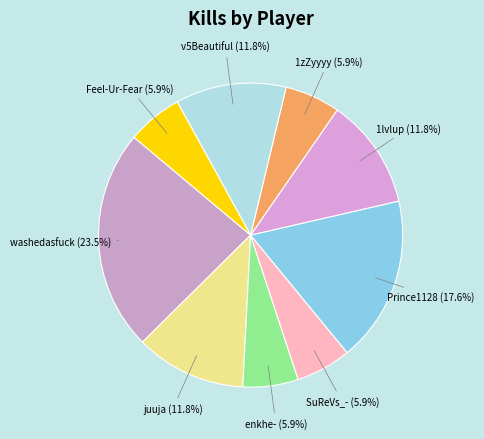

What portion of the pie excludes Feel-Ur-Fear?

94.1%